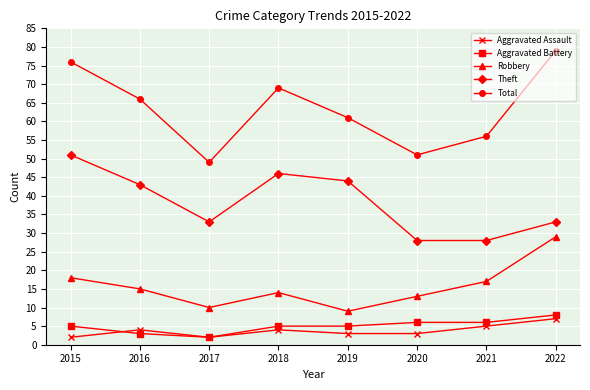

True or false: Aggravated Assault and Theft cross at least once.

False